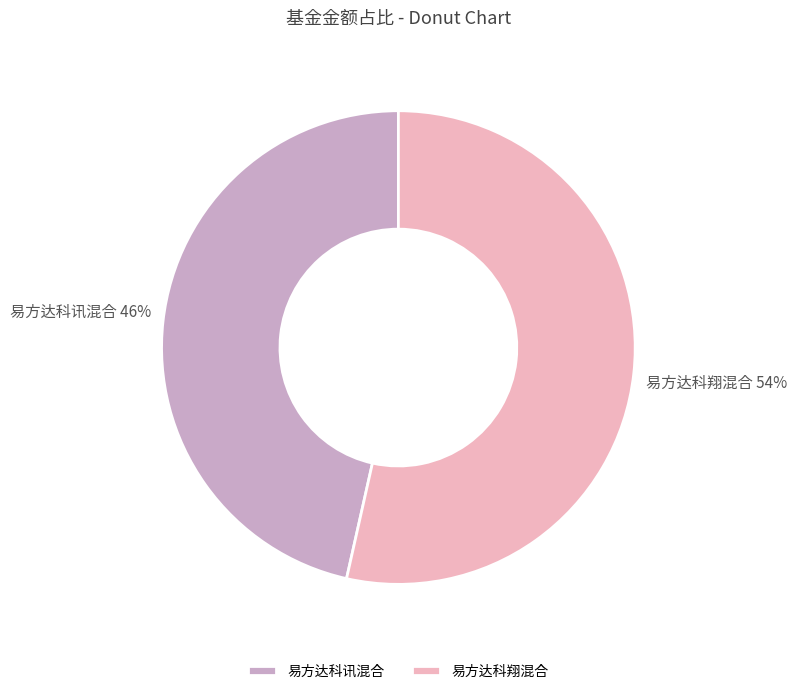

Combined, do 易方达科讯混合 and 易方达科翔混合 account for over 50%?

Yes